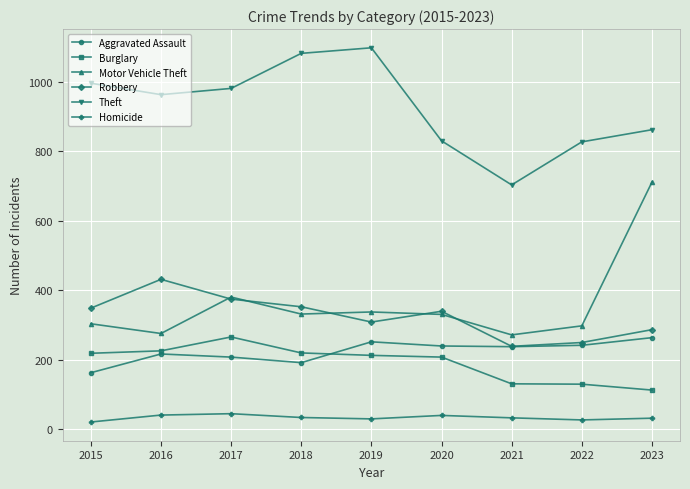

Is the value of Robbery at 2018 greater than the value of Aggravated Assault at 2019?

Yes